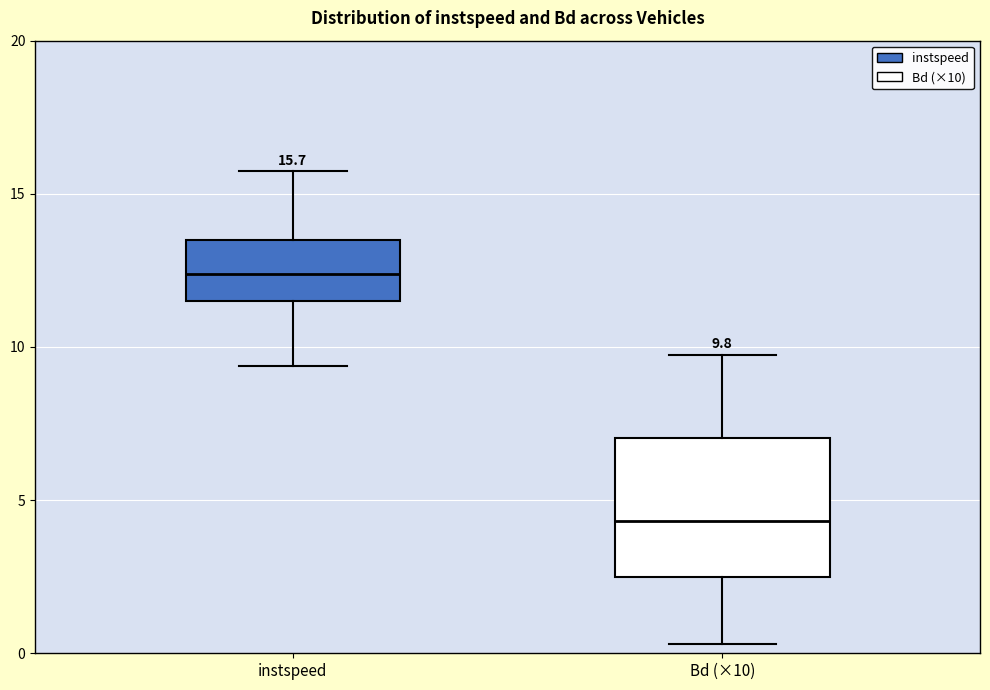

Which box is the tallest, from its lower edge to its upper edge?

Bd (×10)